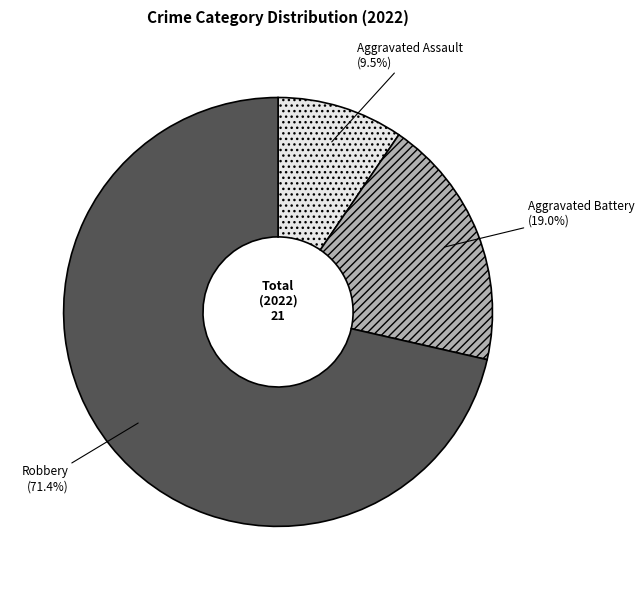

Do Robbery and Aggravated Assault together represent more than half of the pie?

Yes